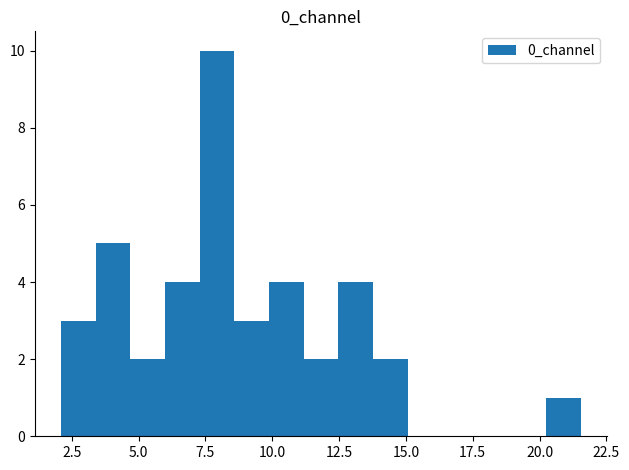

Around what value on the x-axis is the tallest bar? Give the approximate position of its centre, as read against the axis.

8.0